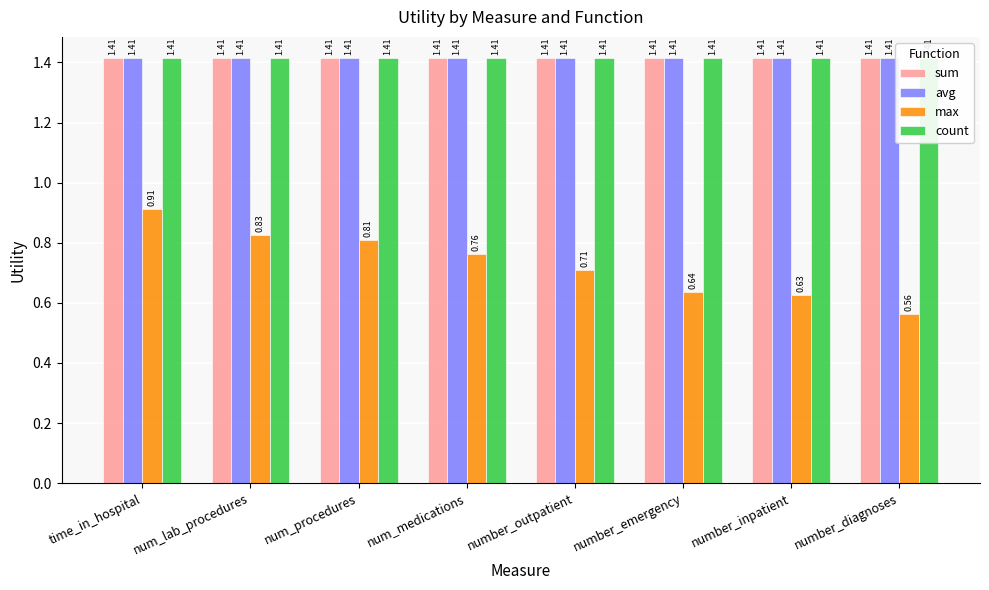

What is the label of the 1st bar from the right?

number_diagnoses